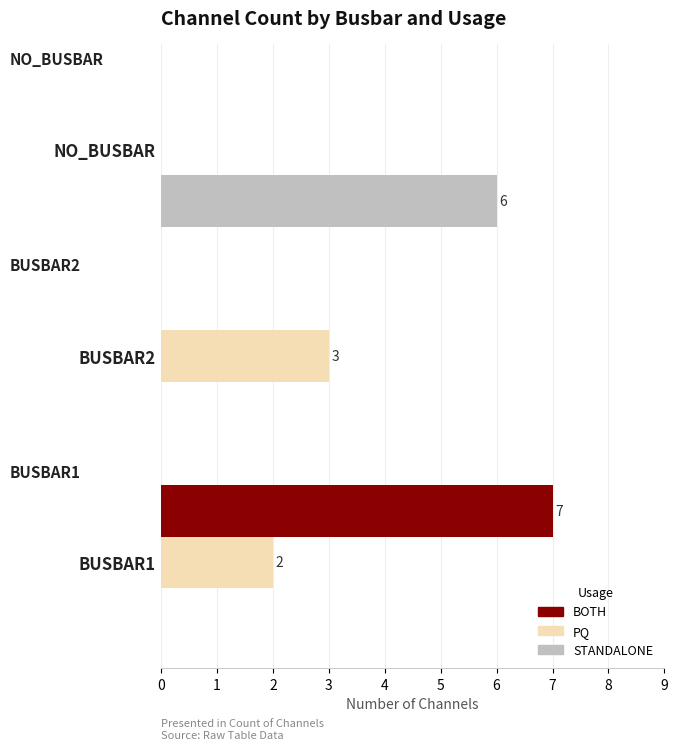

Which category has the highest value in the STANDALONE series?

NO_BUSBAR